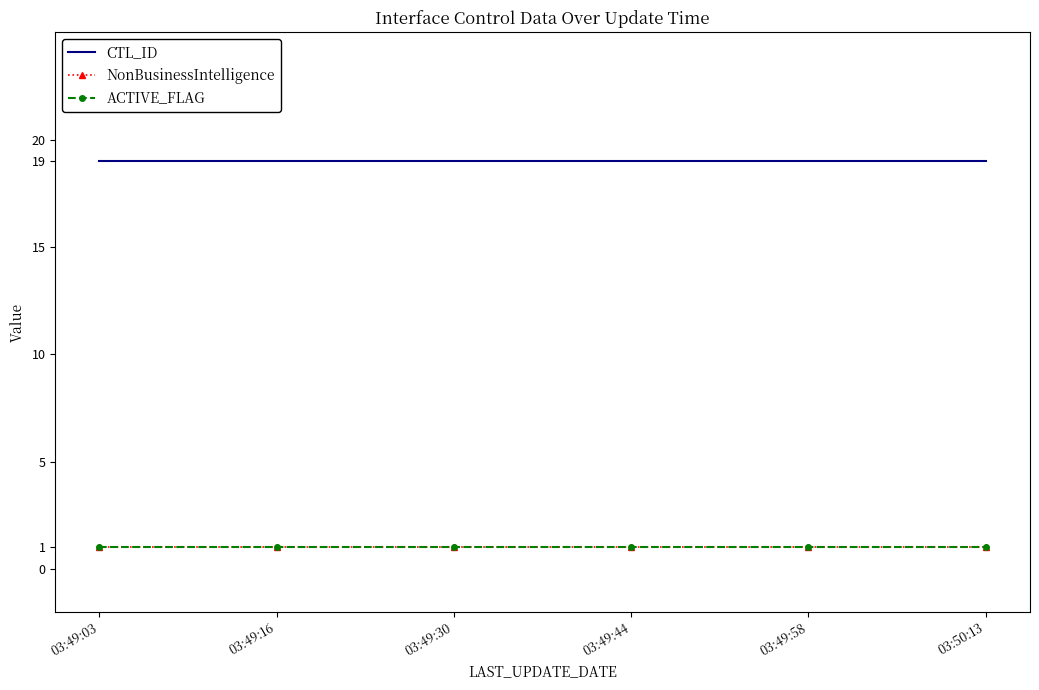

Rank the series at 03:50:13 from lowest to highest value.

NonBusinessIntelligence, ACTIVE_FLAG, CTL_ID